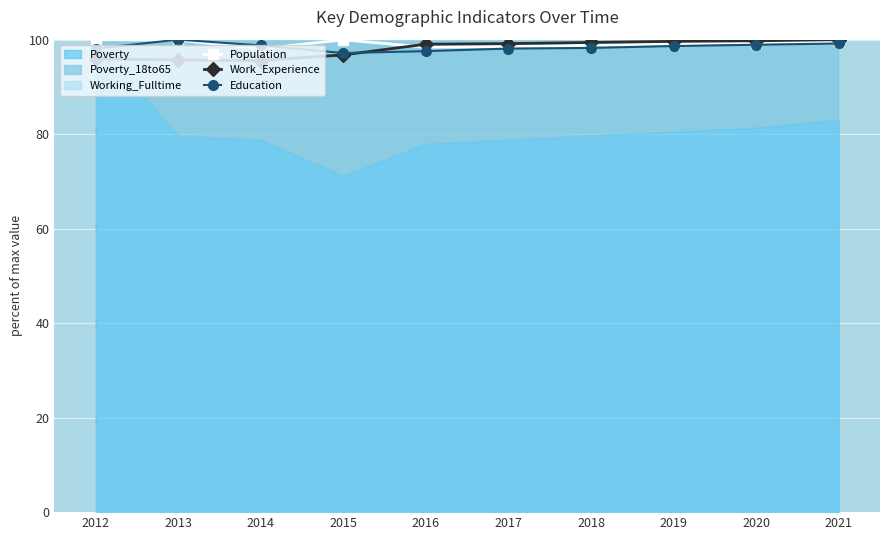

Is it true that Population equals 98.6 at 2017?

True